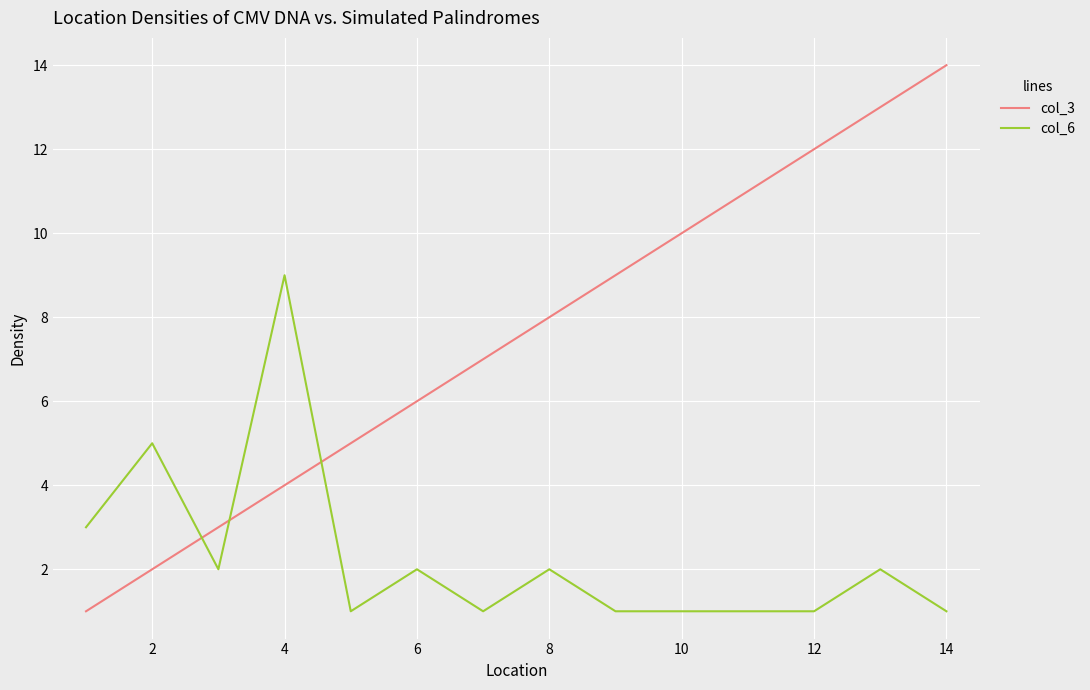

What is the smallest value displayed?

1